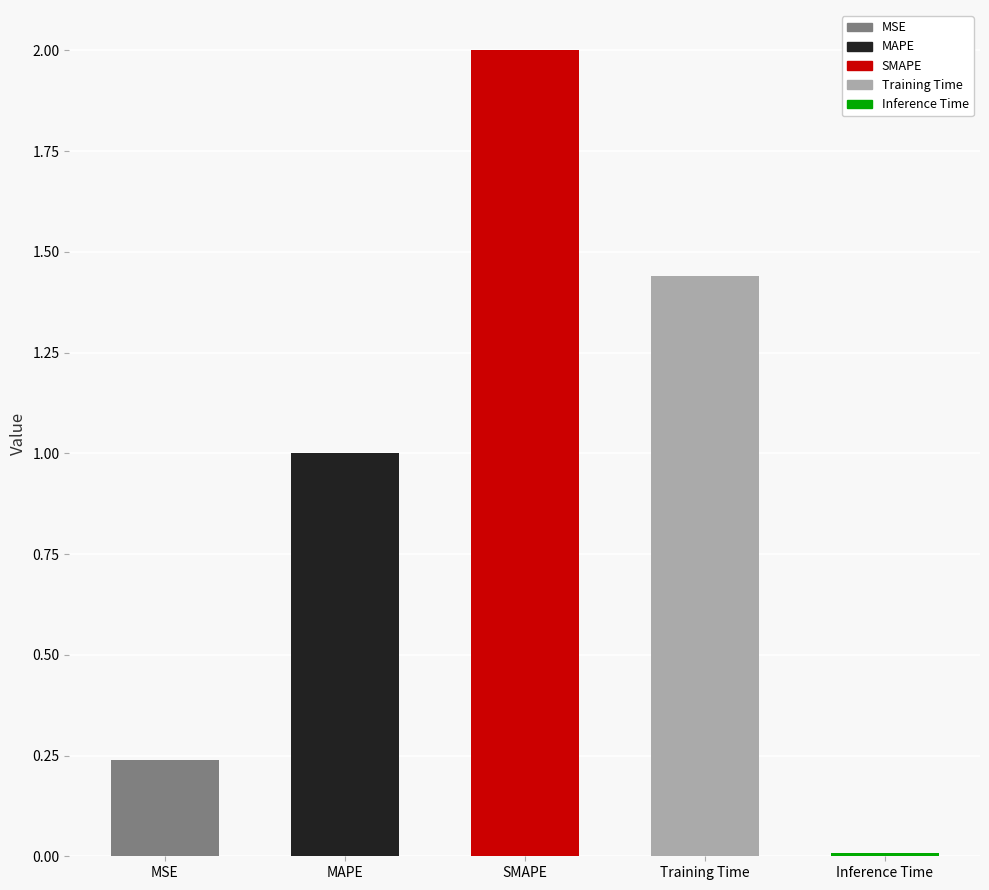

The chart shows a value of 3.3 at SMAPE. True or false?

False